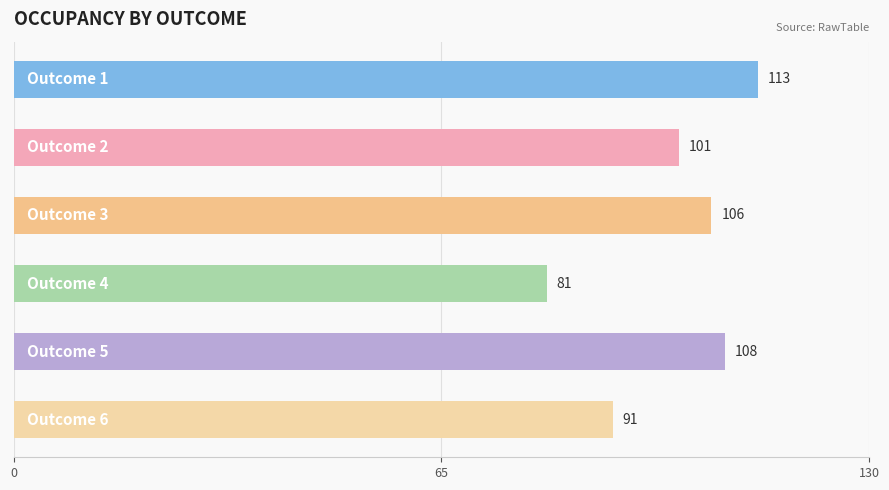

What is the maximum value shown in the chart?

113